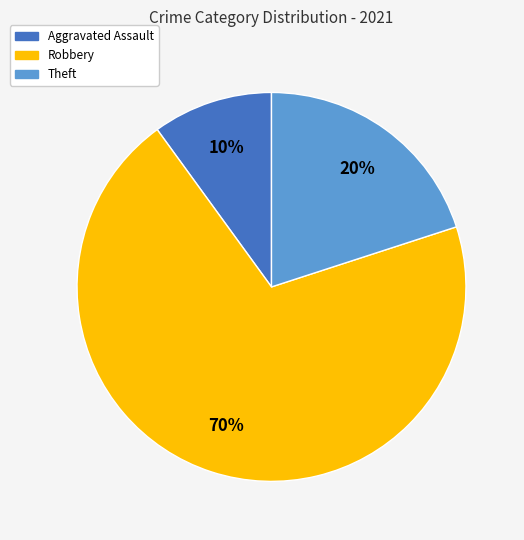

To the nearest percent, what is the average slice percentage?

33%